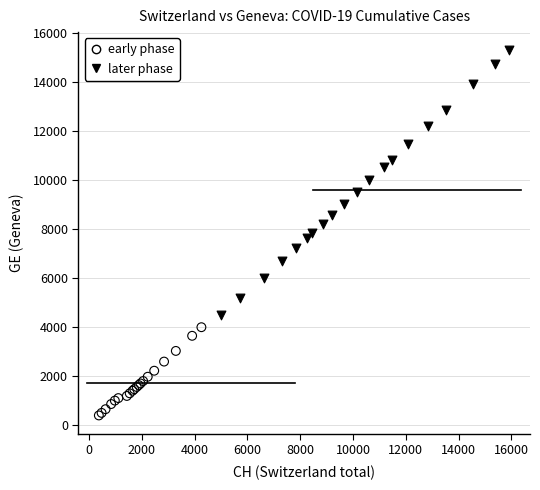

Which series contains the lowest Y value?

early phase